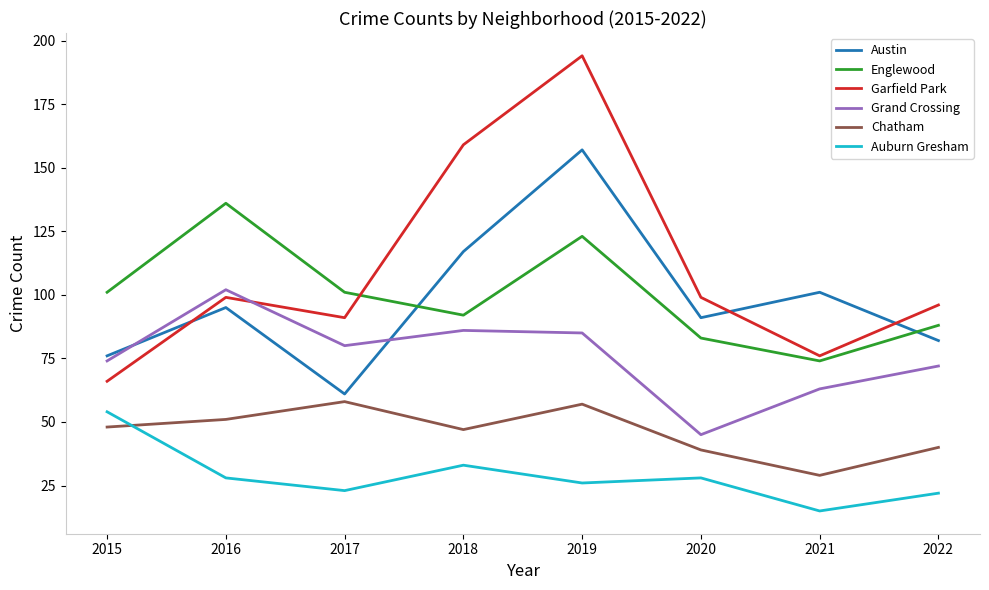

At which label does Grand Crossing first exceed 80?

2016